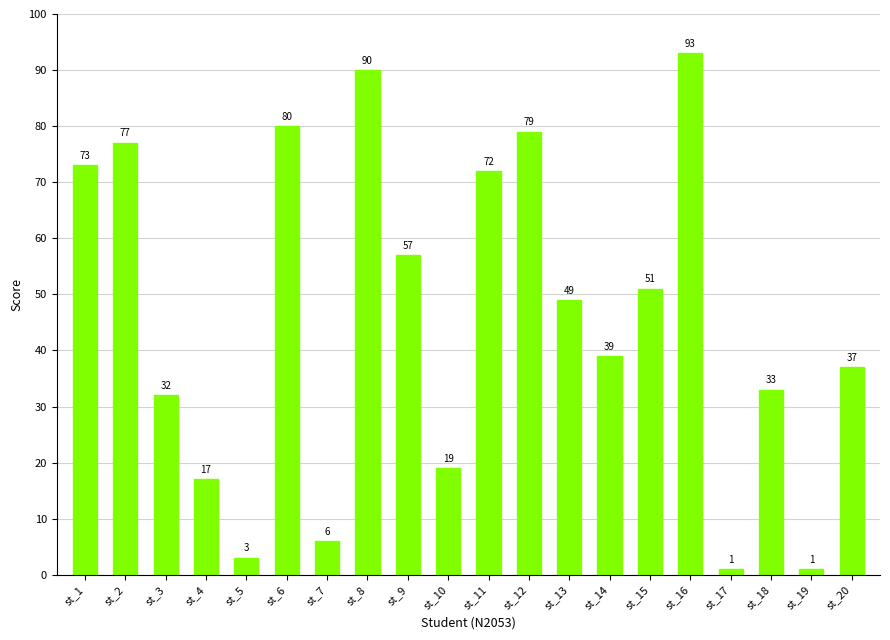

What is the value of the 11th bar from the left?

72